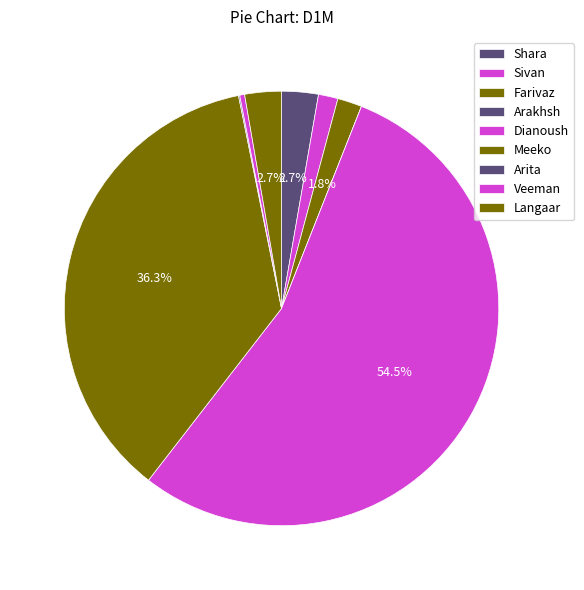

Is Dianoush the majority of the pie?

Yes